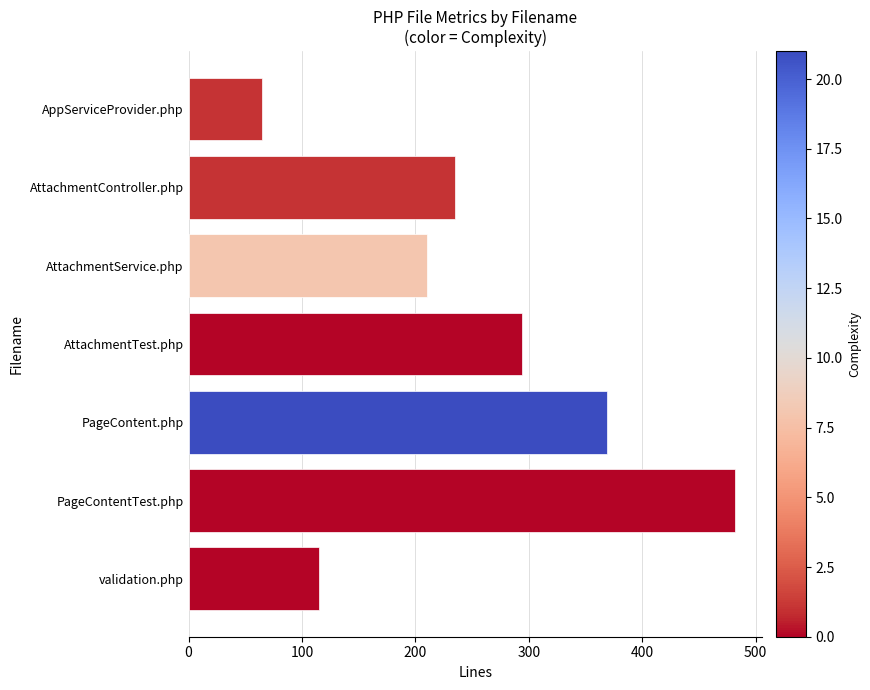

What is the greatest value displayed?

482